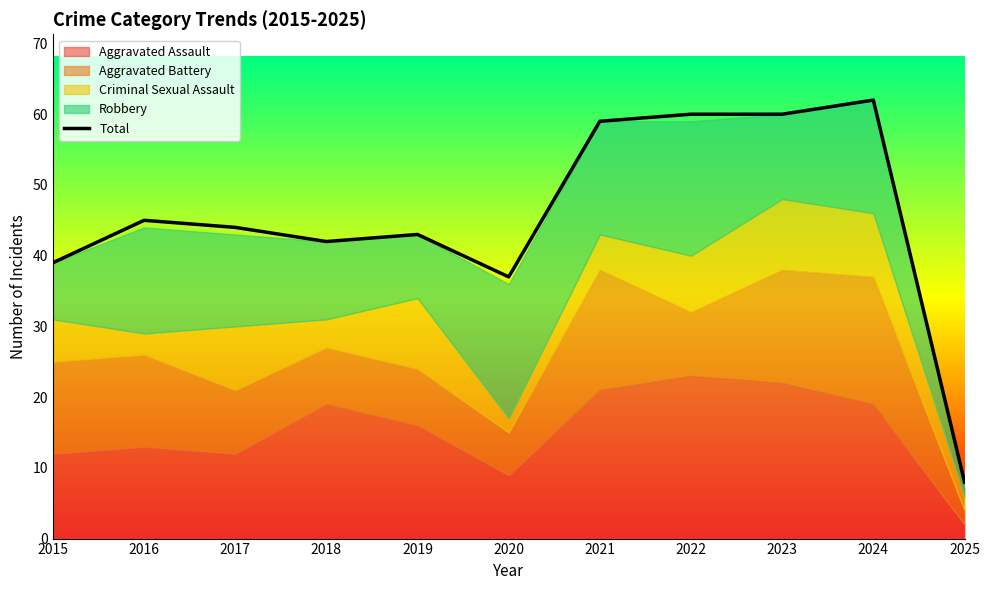

Approximately how many times larger is the value at 2022 compared to 2024?

1.0